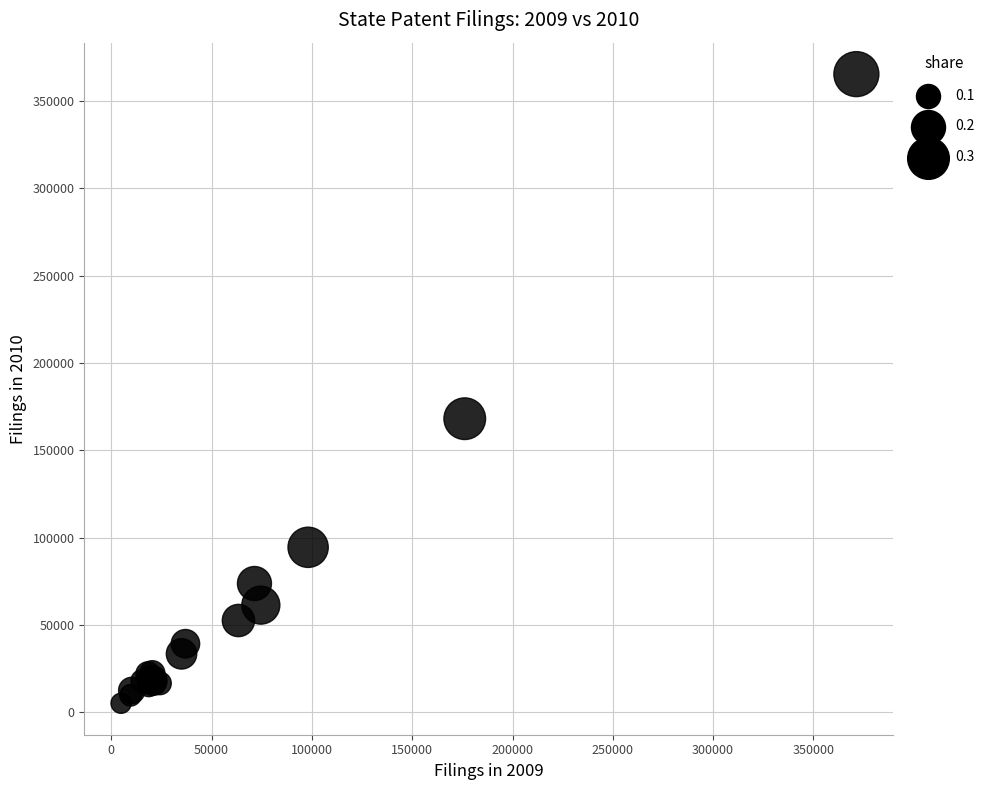

What Y value in the scatter plot is closest to 185216?

168035